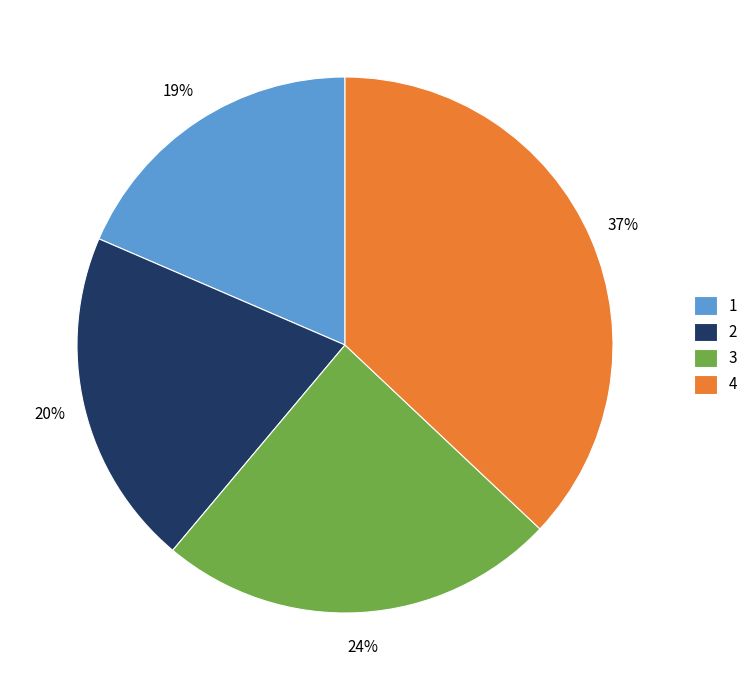

Is it true that 3 is 35% of the pie?

False